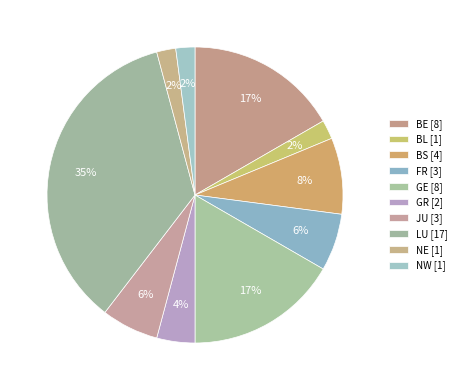

To the nearest percent, what is the difference between the LU and GR slice percentages?

31%